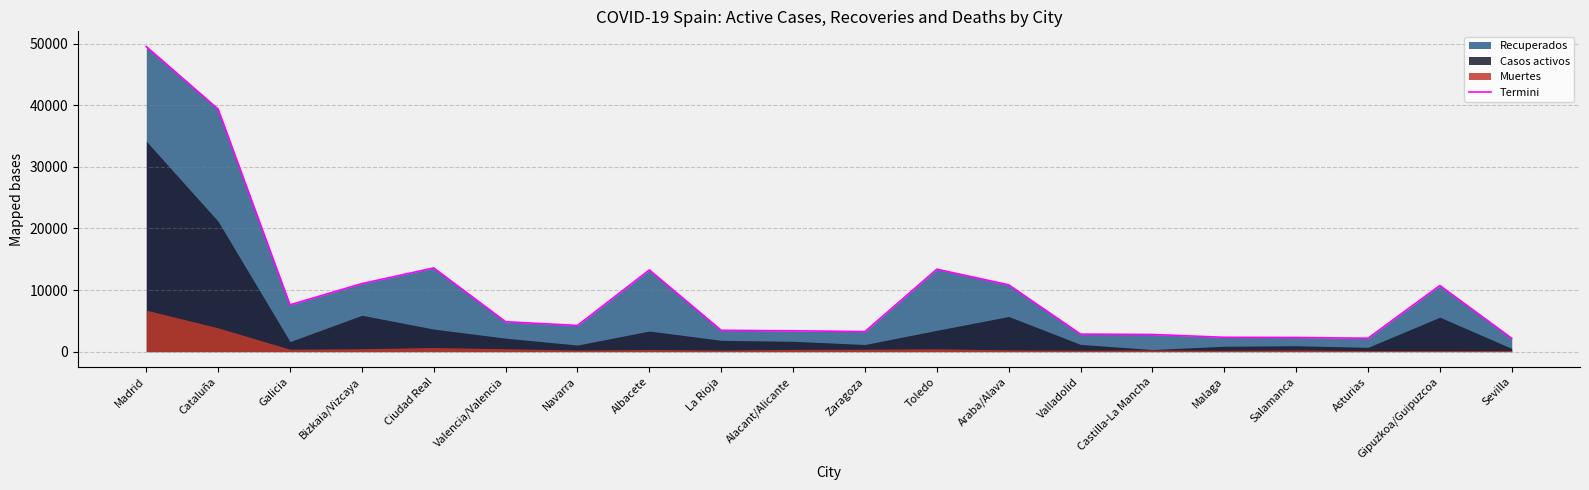

Where is the first local maximum?

Ciudad Real